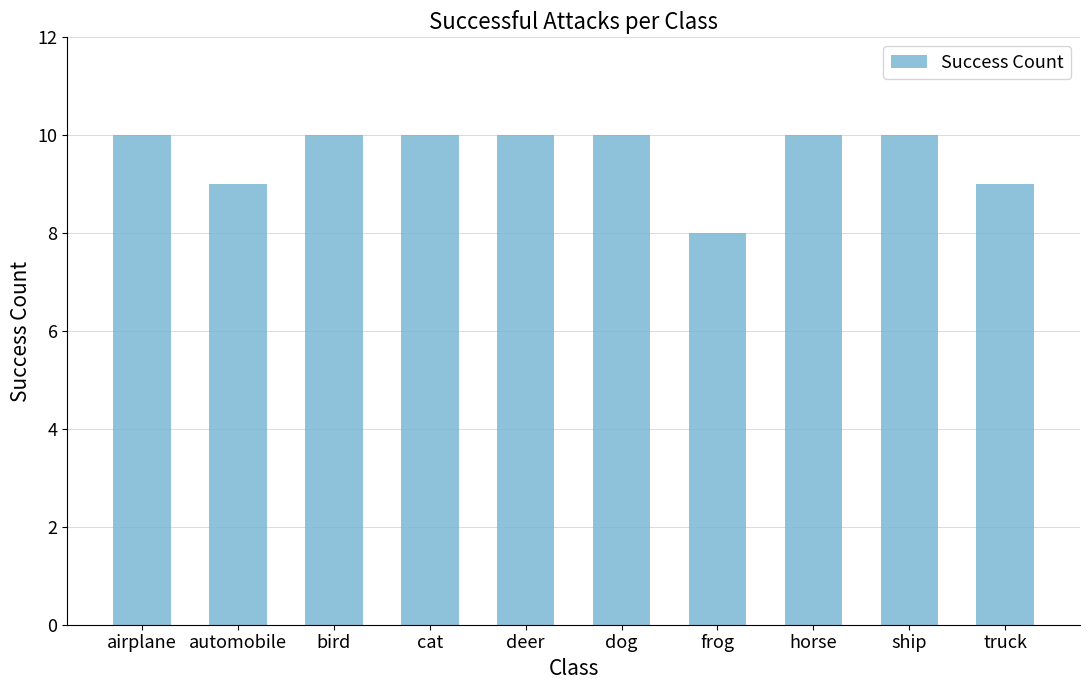

What is the greatest value displayed?

10